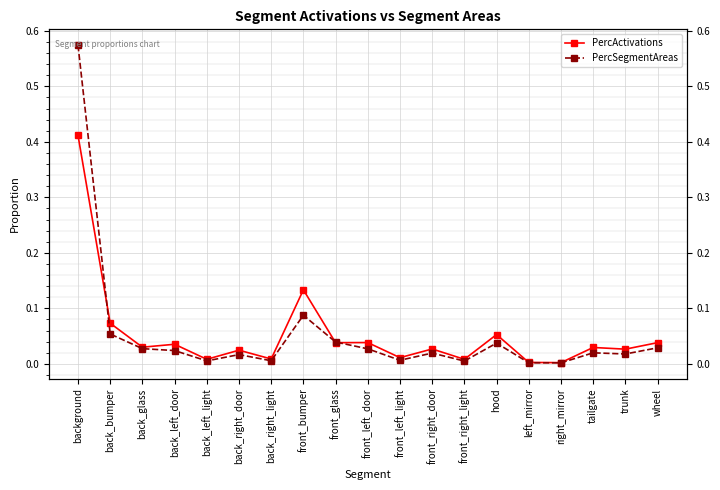

After their last crossing, which series has the higher values: PercSegmentAreas or PercActivations?

PercActivations